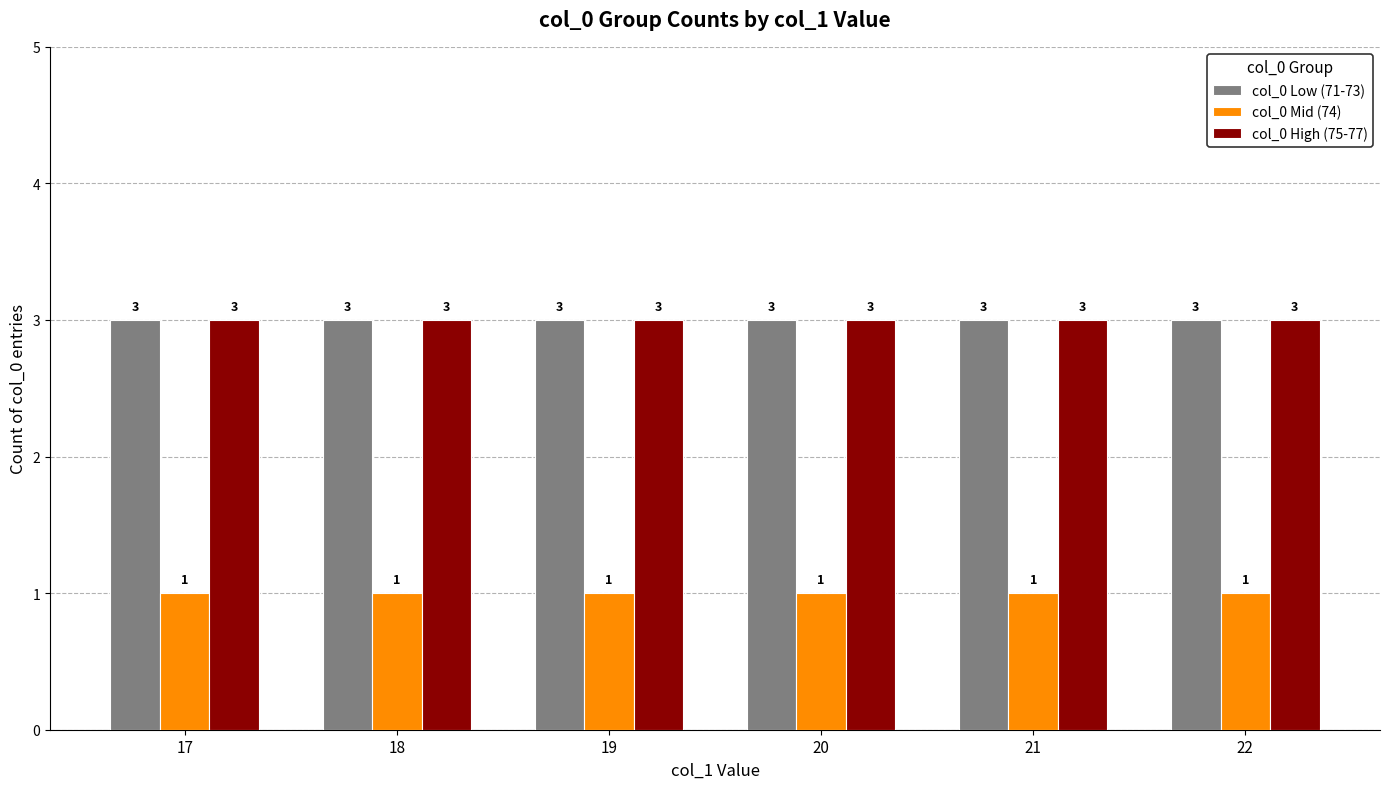

What is the highest value of the col_0 Low (71-73) series?

3